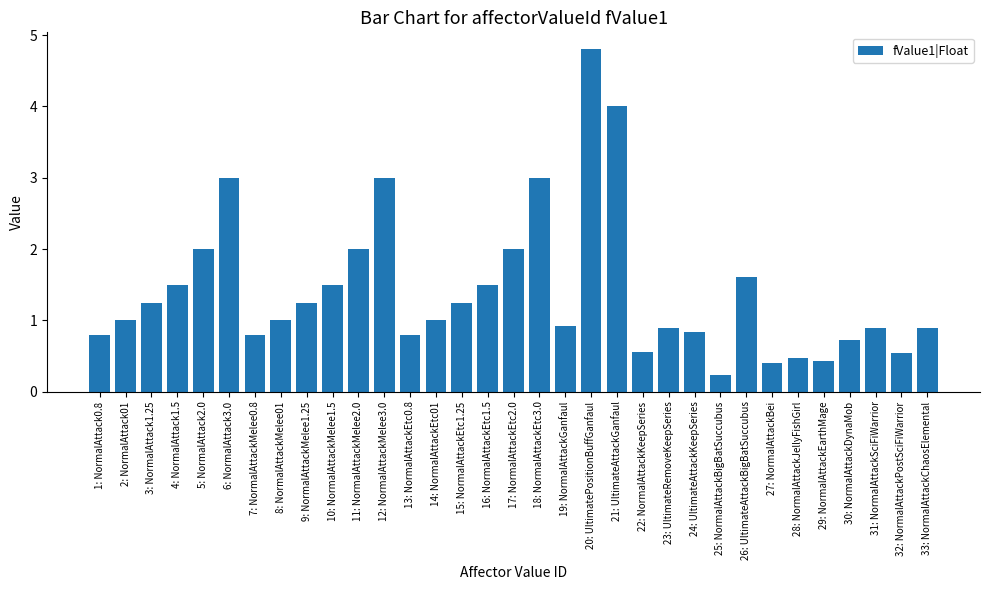

Read the value at 10: NormalAttackMelee1.5.

1.5